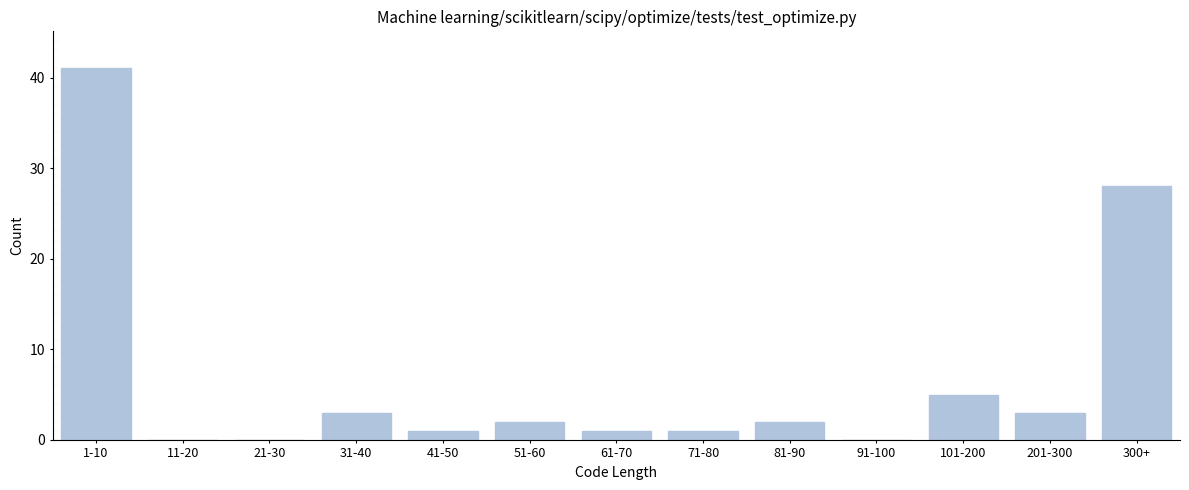

Reading right to left, list all the values displayed in this chart.

300+=28	201-300=3	101-200=5	91-100=0	81-90=2	71-80=1	61-70=1	51-60=2	41-50=1	31-40=3	21-30=0	11-20=0	1-10=41